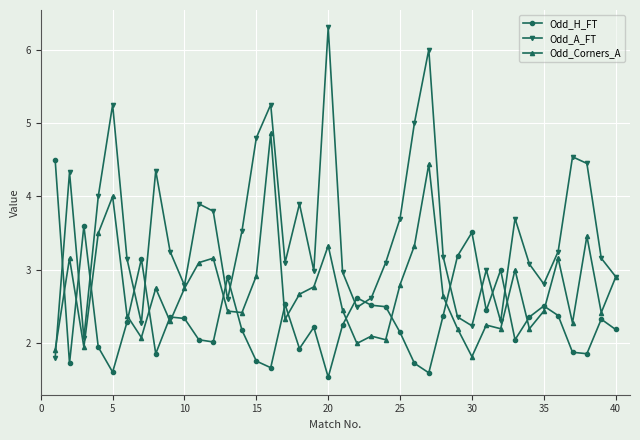

What is the value of the Odd_Corners_A point at the 22nd from the left?

2.0